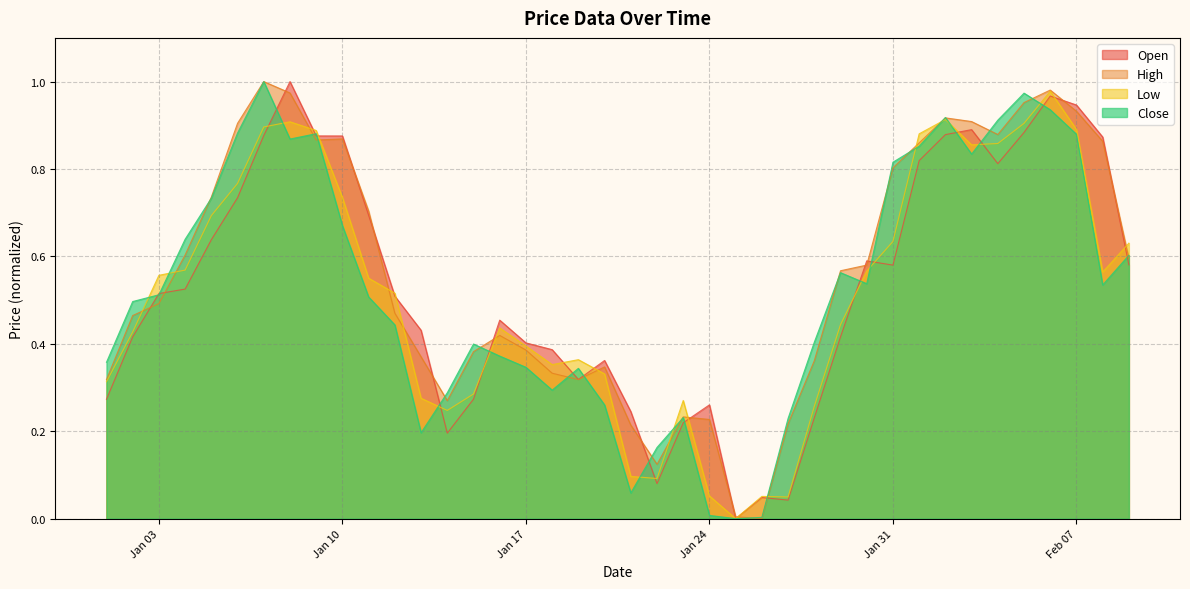

Which series has the largest total across all categories?

High